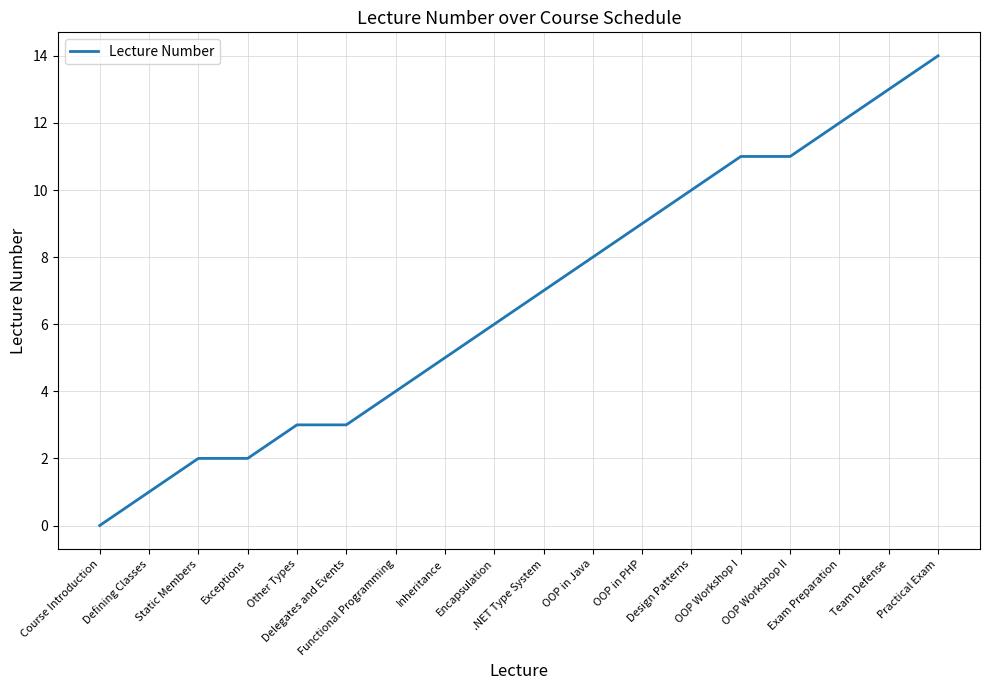

What is the maximum value shown in the chart?

14